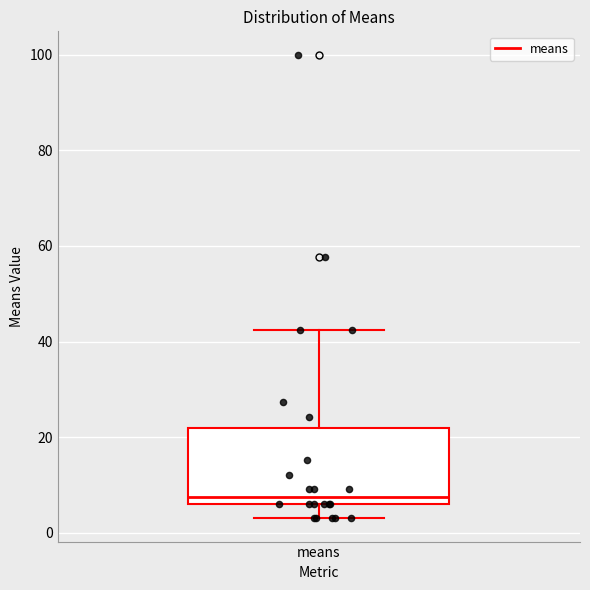

Where does the upper whisker of the box for means end on the y-axis? The values are not printed on the chart, so give them approximately, as read against the axis.

42